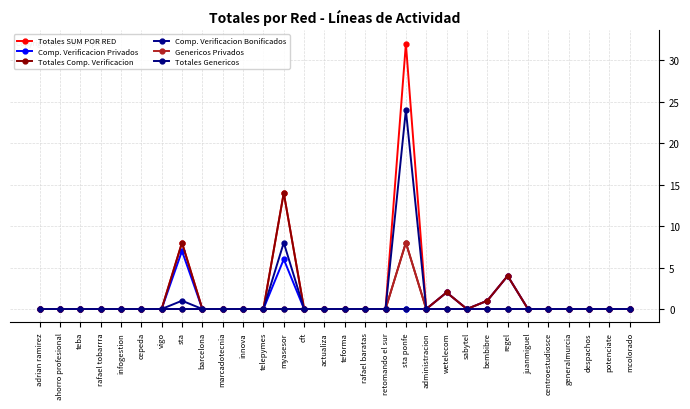

Between actualiza and rafael baratas, which is larger?

actualiza